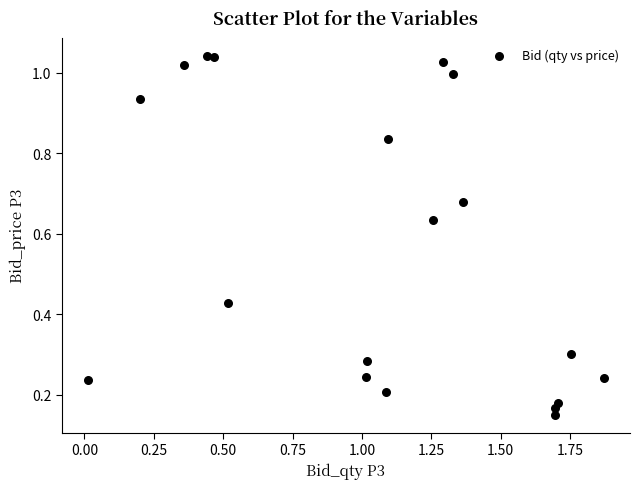

What is the range of X values (max minus min)?

1.9